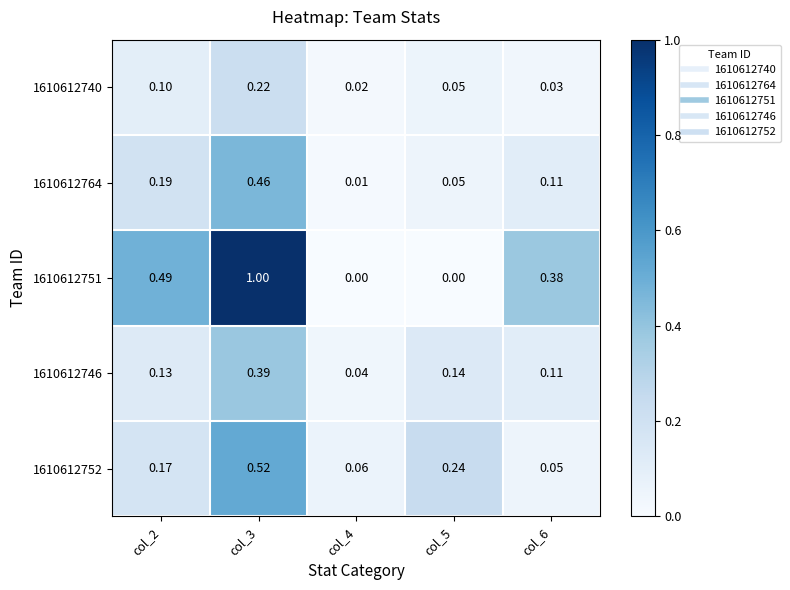

At which category is the sum across all series the highest?

col_3